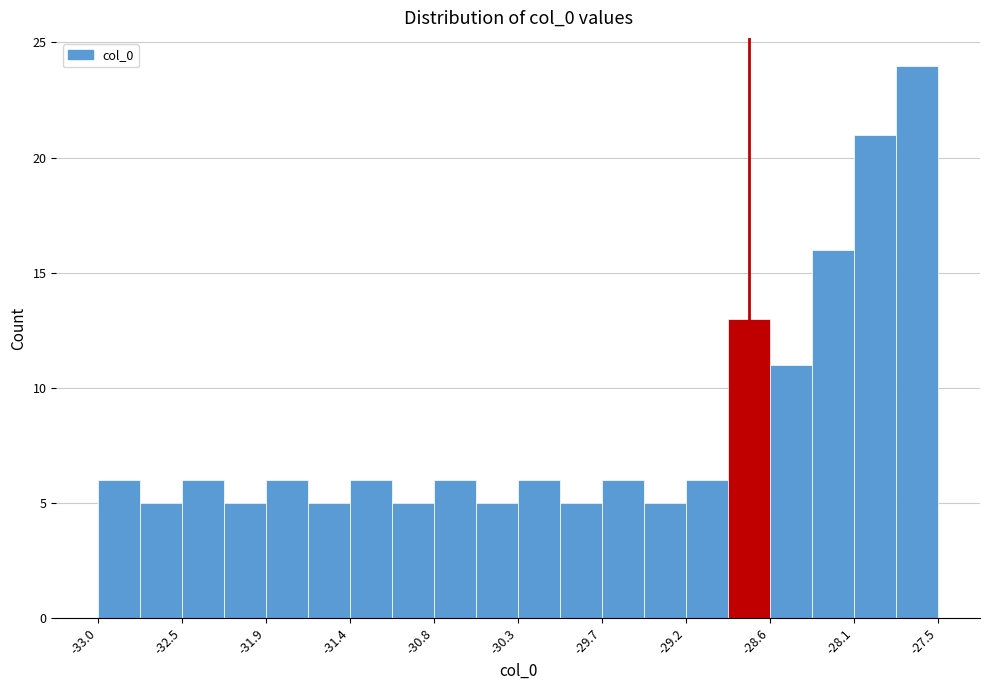

Around what value on the x-axis is the tallest bar? Give the approximate position of its centre, as read against the axis.

-27.7